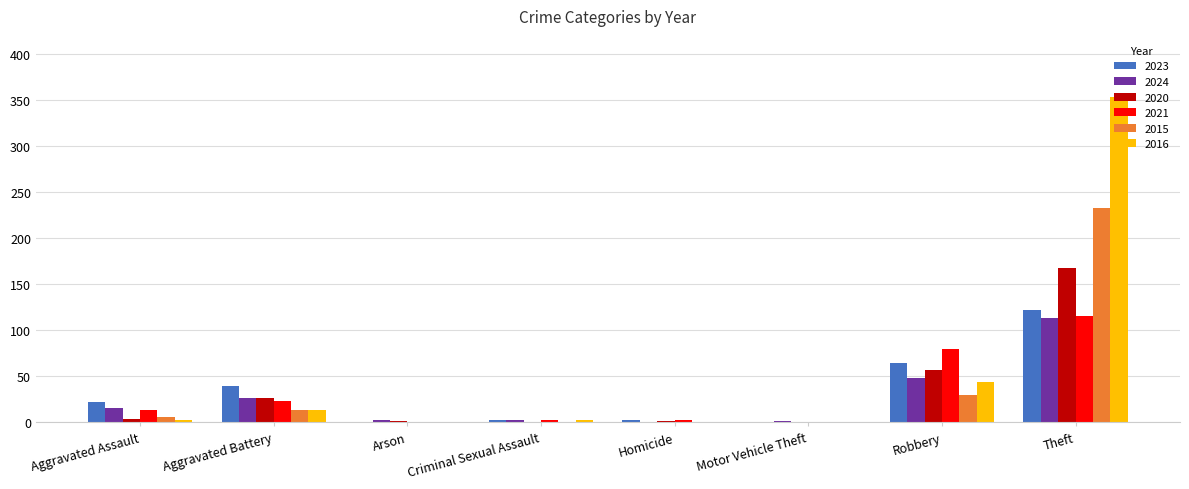

What is the maximum value for 2016?

354